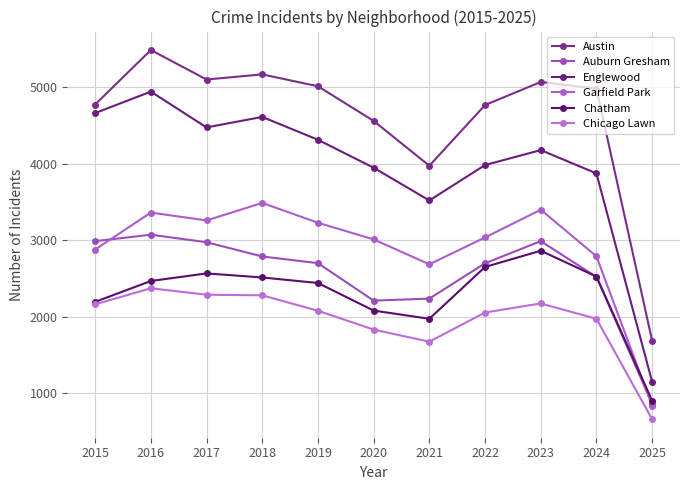

At which label does Englewood reach its peak?

2016